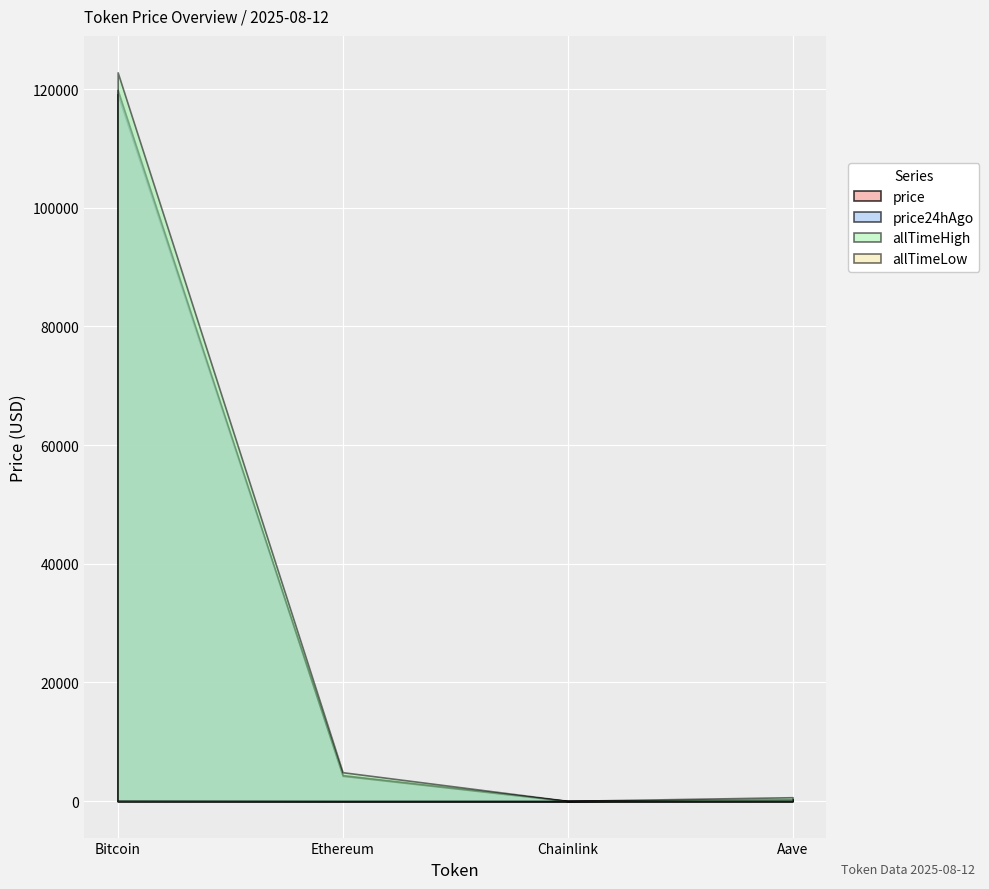

Is it true that price equals 13.4 at Chainlink?

False